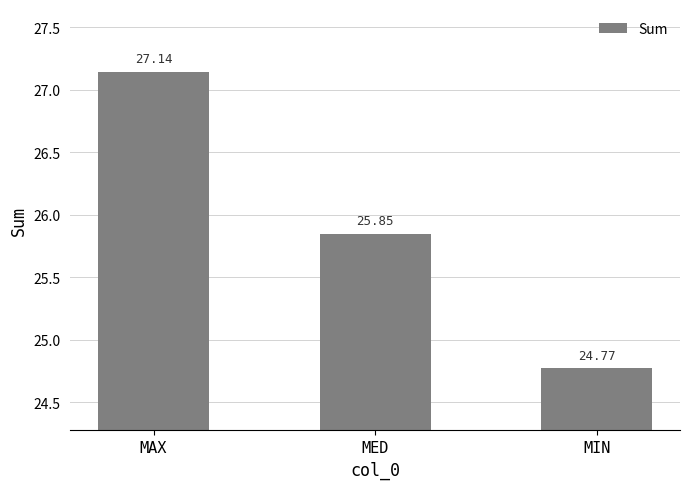

Rank the categories by value from highest to lowest.

MAX, MED, MIN